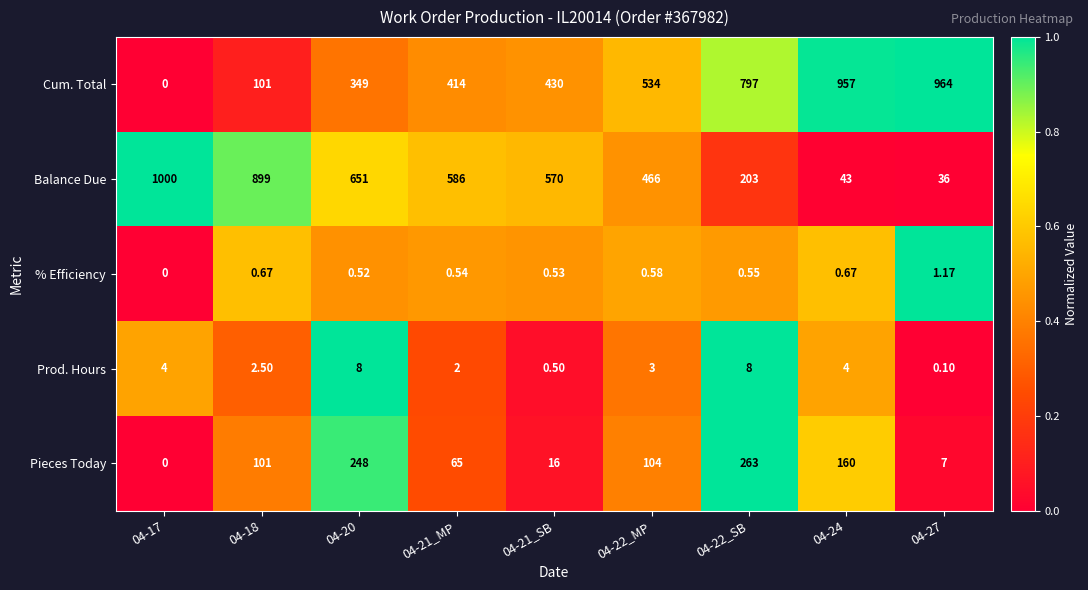

At 04-22_MP, list the series in order from largest to smallest.

Cum. Total, Balance Due, Pieces Today, Prod. Hours, % Efficiency